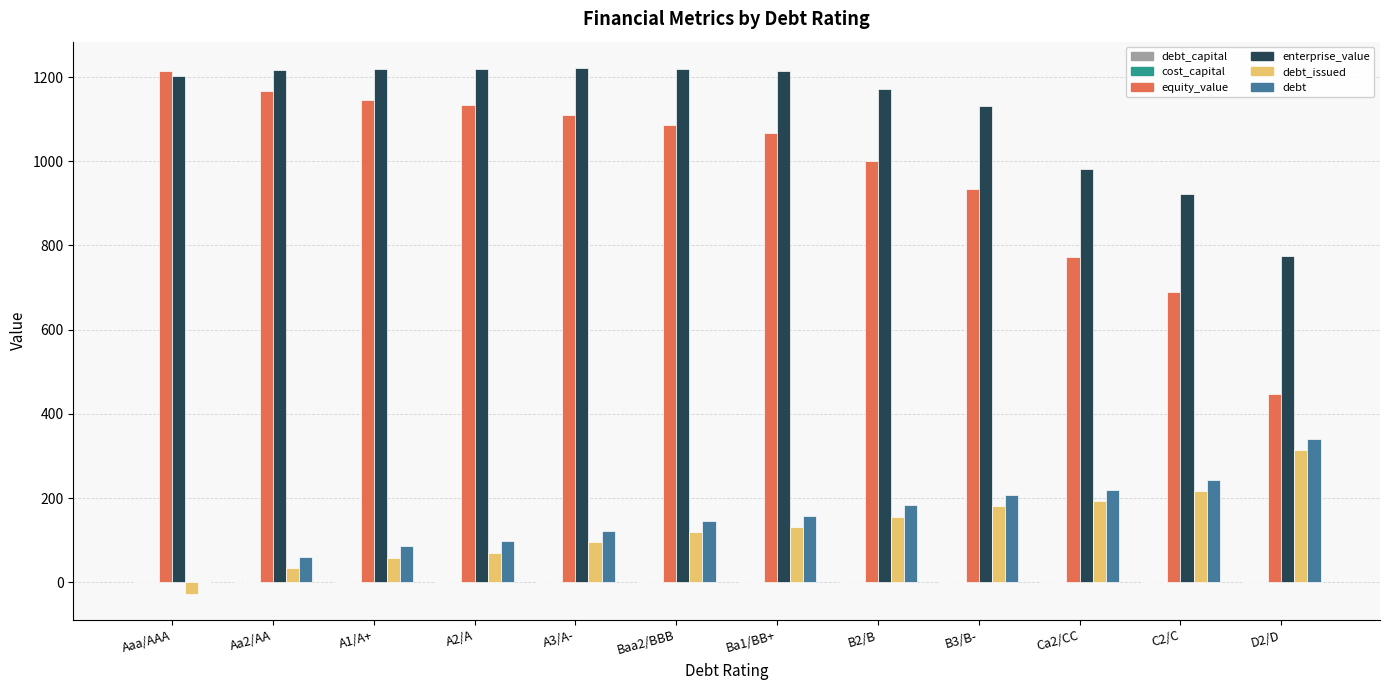

Is it true that debt equals 97.5 at A2/A?

True